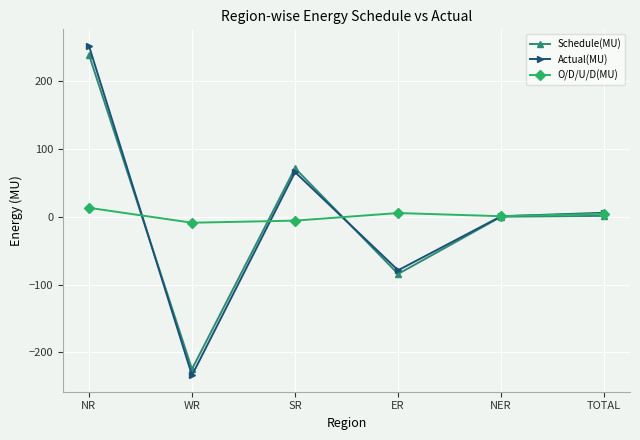

What is the minimum value shown in the chart?

-233.8